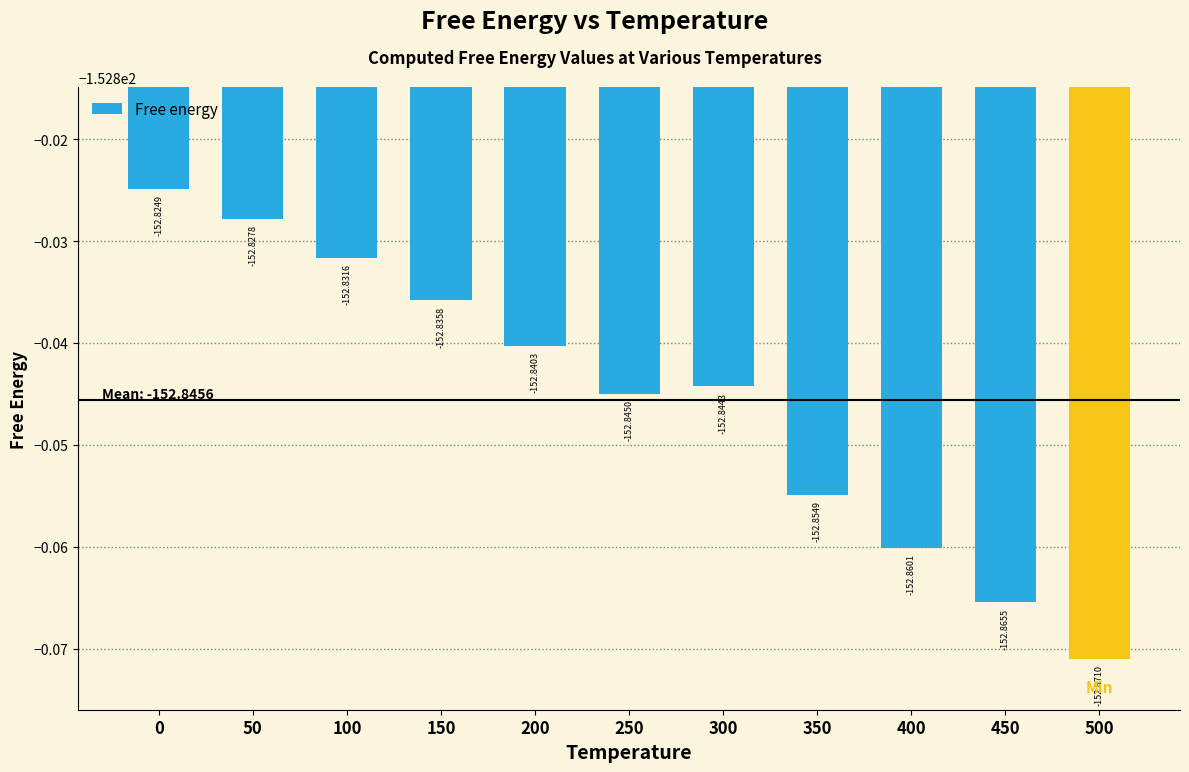

Rank the categories by value from lowest to highest.

500, 450, 400, 350, 250, 300, 200, 150, 100, 50, 0